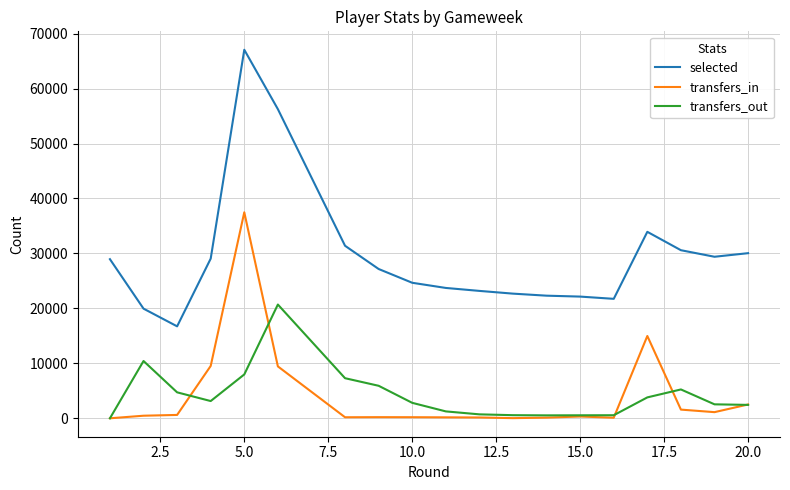

Which series has the largest total across all categories?

selected